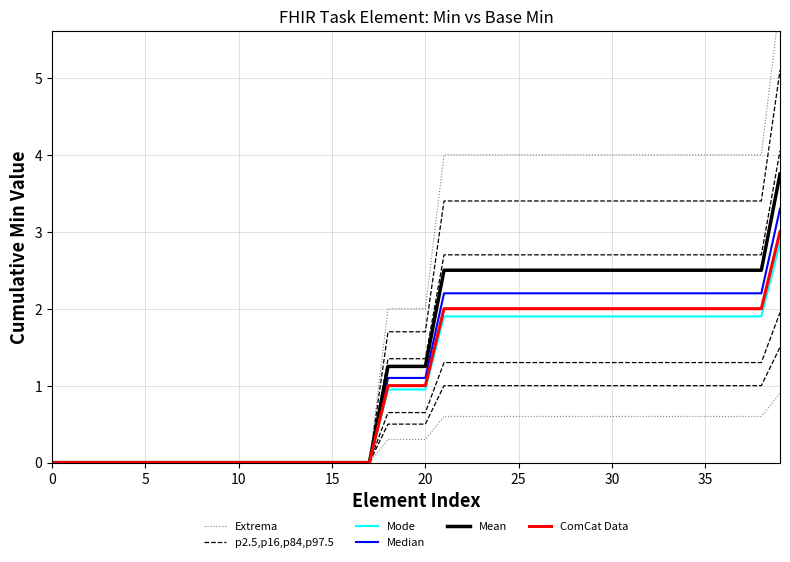

How many Mean values are between 0 and 2?

21